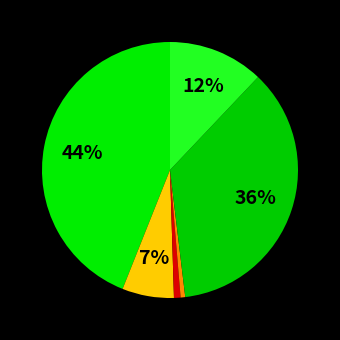

Count the number of slices in the pie.

6